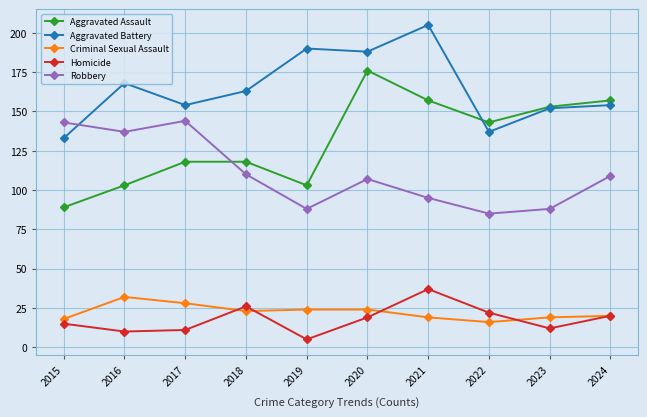

What is the smallest value displayed?

5